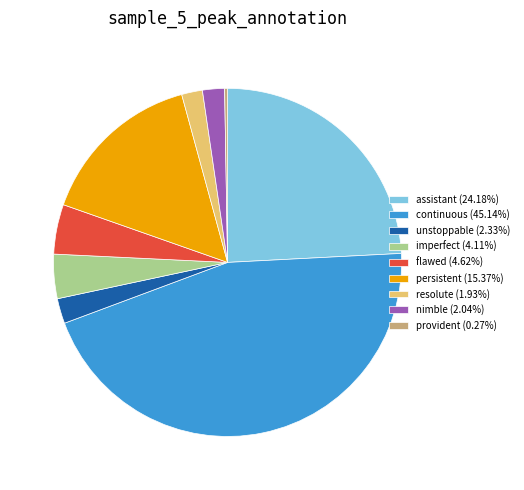

Is imperfect (4.11%) the majority of the pie?

No